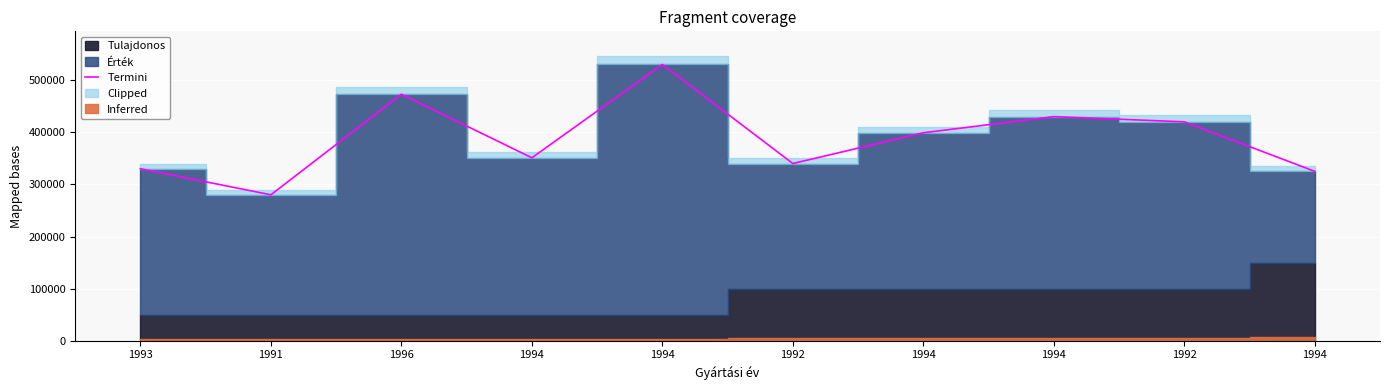

What is the ratio of the value at 1994 to the value at 1994?

1.5